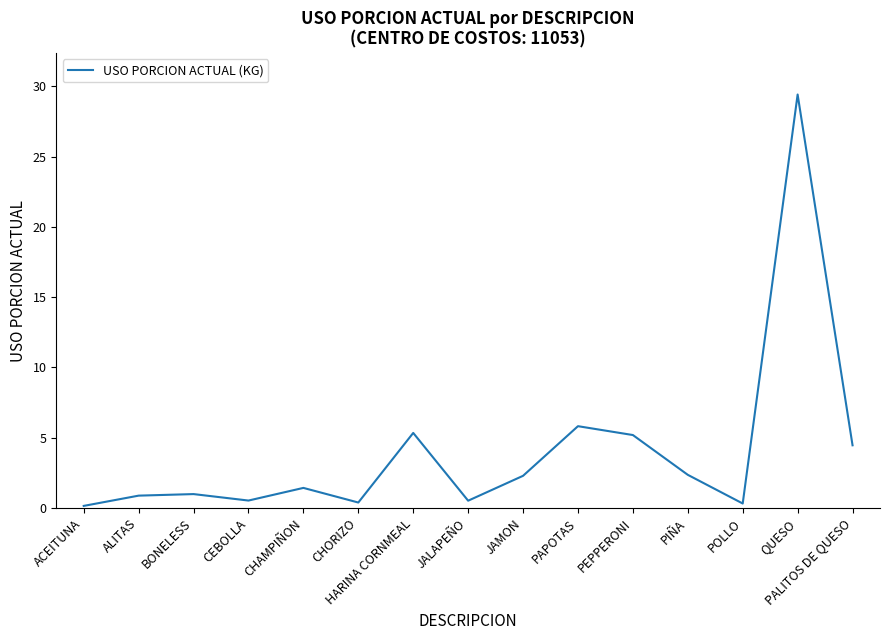

Read the value at CHORIZO.

0.4